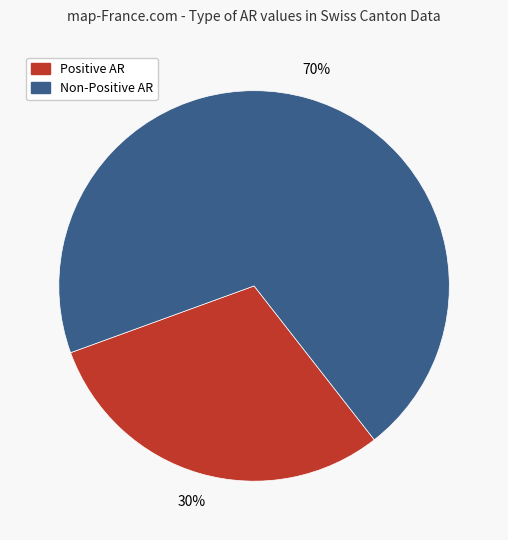

Combined, do Positive AR and Non-Positive AR account for over 50%?

Yes